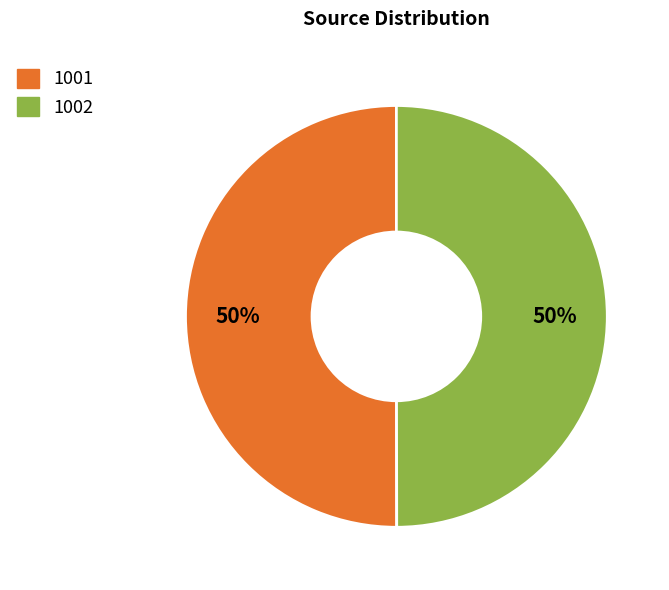

Do 1002 and 1001 together represent more than half of the pie?

Yes